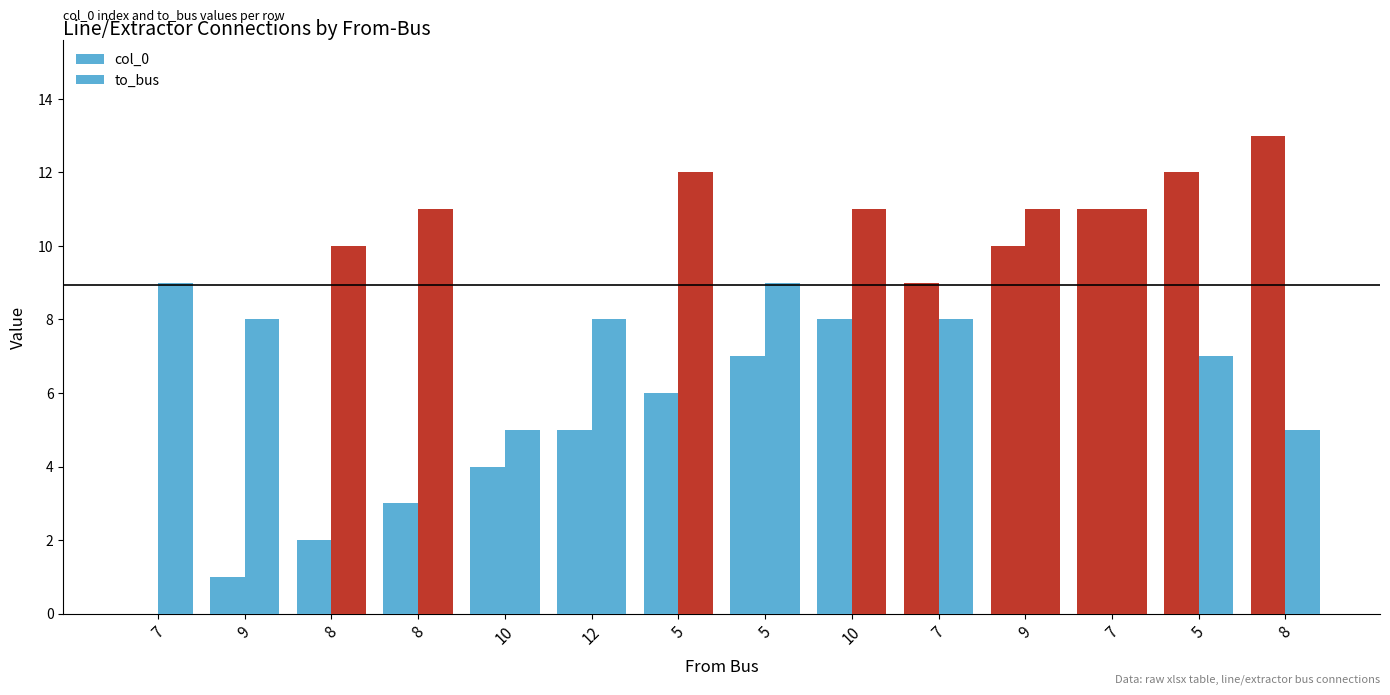

Rank the series by their maximum value, from highest to lowest.

col_0, to_bus